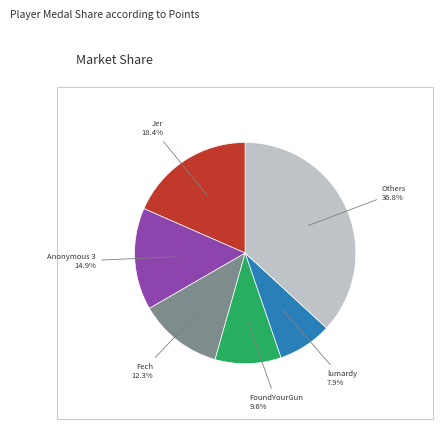

The Anonymous 3 slice represents 15% of the pie. True or false?

True